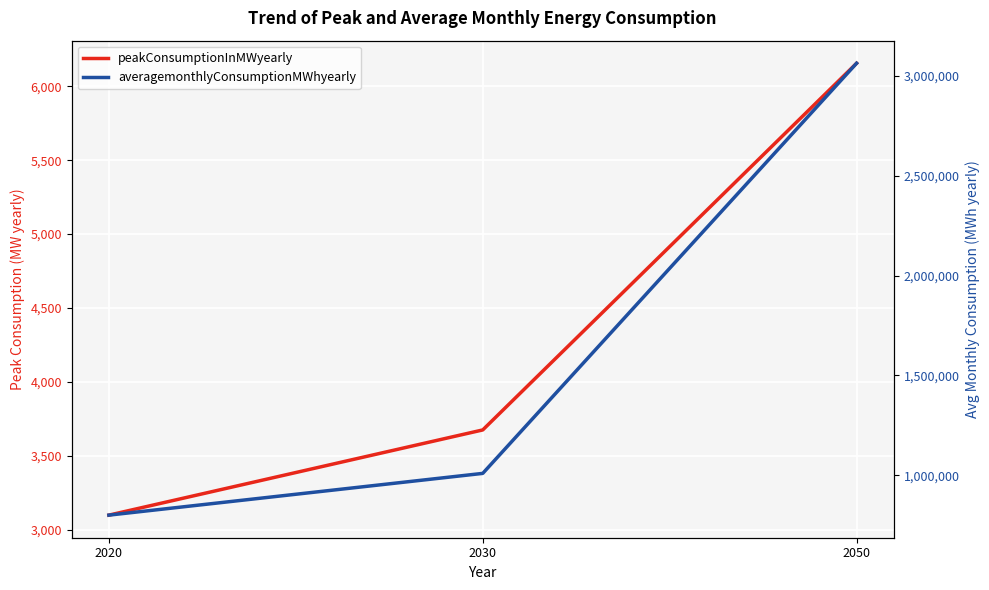

Between 2020 and 2030, which is larger?

2030